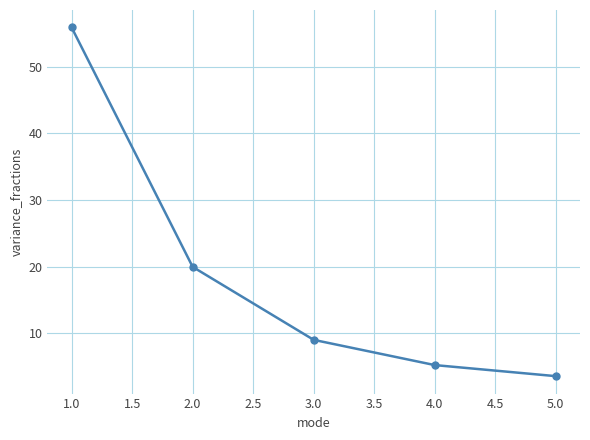

What is the maximum value shown in the chart?

55.9